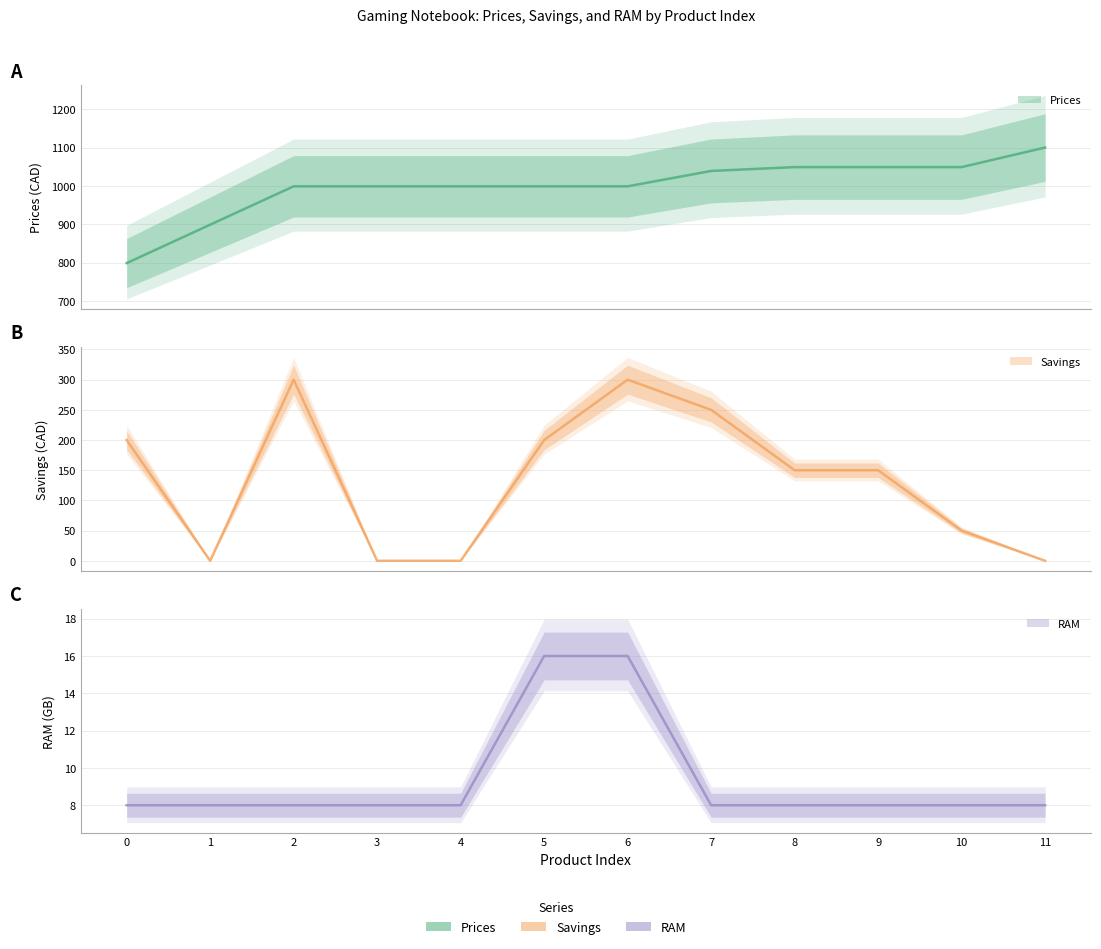

Is this an area chart (filled region under the line)?

No